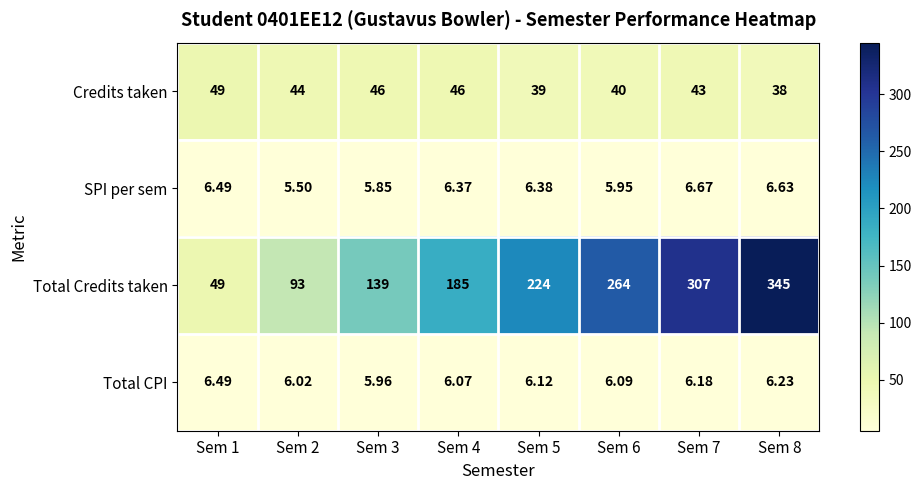

Which series has the widest spread of values?

Total Credits taken